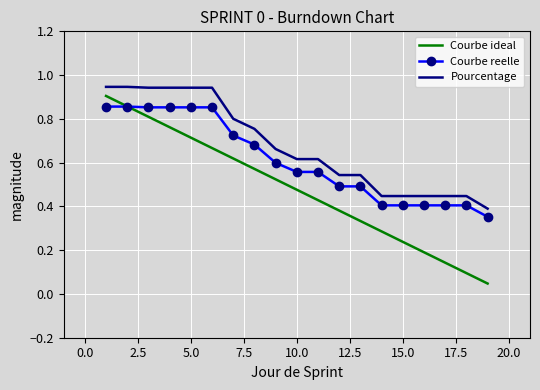

True or false: Courbe reelle and Pourcentage cross at least once.

False